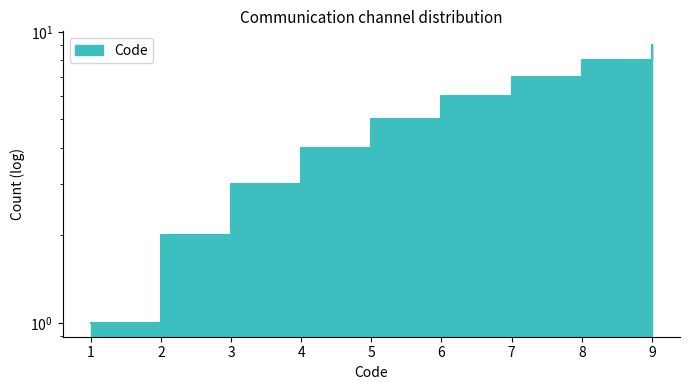

Which label corresponds to the largest value in the chart?

9